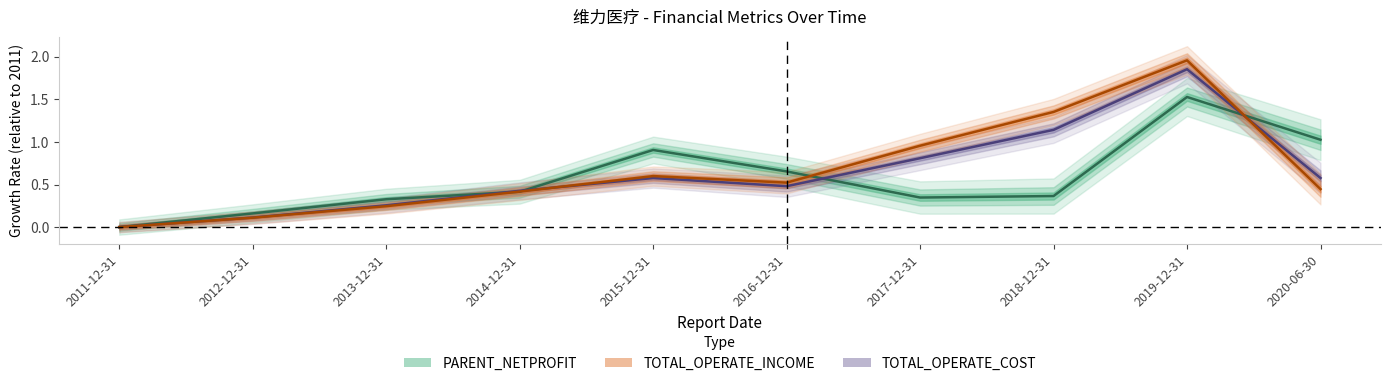

Reading left to right, extract all data points from this chart.

PARENT_NETPROFIT: 2011-12-31=0.0	2012-12-31=0.2	2013-12-31=0.3	2014-12-31=0.4	2015-12-31=0.9	2016-12-31=0.7	2017-12-31=0.3	2018-12-31=0.4	2019-12-31=1.5	2020-06-30=1.0
TOTAL_OPERATE_INCOME: 2011-12-31=0.0	2012-12-31=0.1	2013-12-31=0.3	2014-12-31=0.4	2015-12-31=0.6	2016-12-31=0.5	2017-12-31=0.8	2018-12-31=1.1	2019-12-31=1.9	2020-06-30=0.6
TOTAL_OPERATE_COST: 2011-12-31=0.0	2012-12-31=0.1	2013-12-31=0.2	2014-12-31=0.4	2015-12-31=0.6	2016-12-31=0.5	2017-12-31=1.0	2018-12-31=1.4	2019-12-31=2.0	2020-06-30=0.4